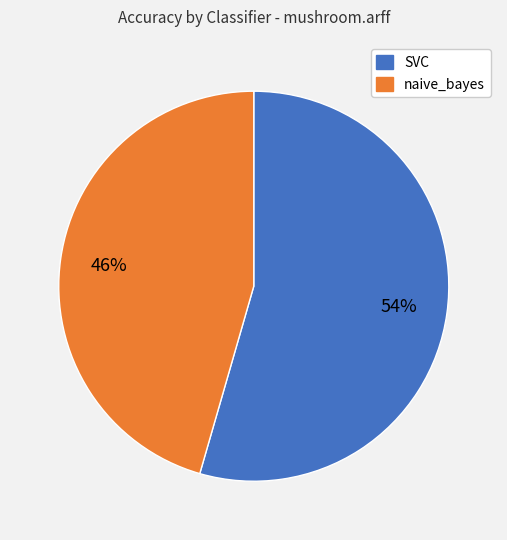

Count the number of slices in the pie.

2